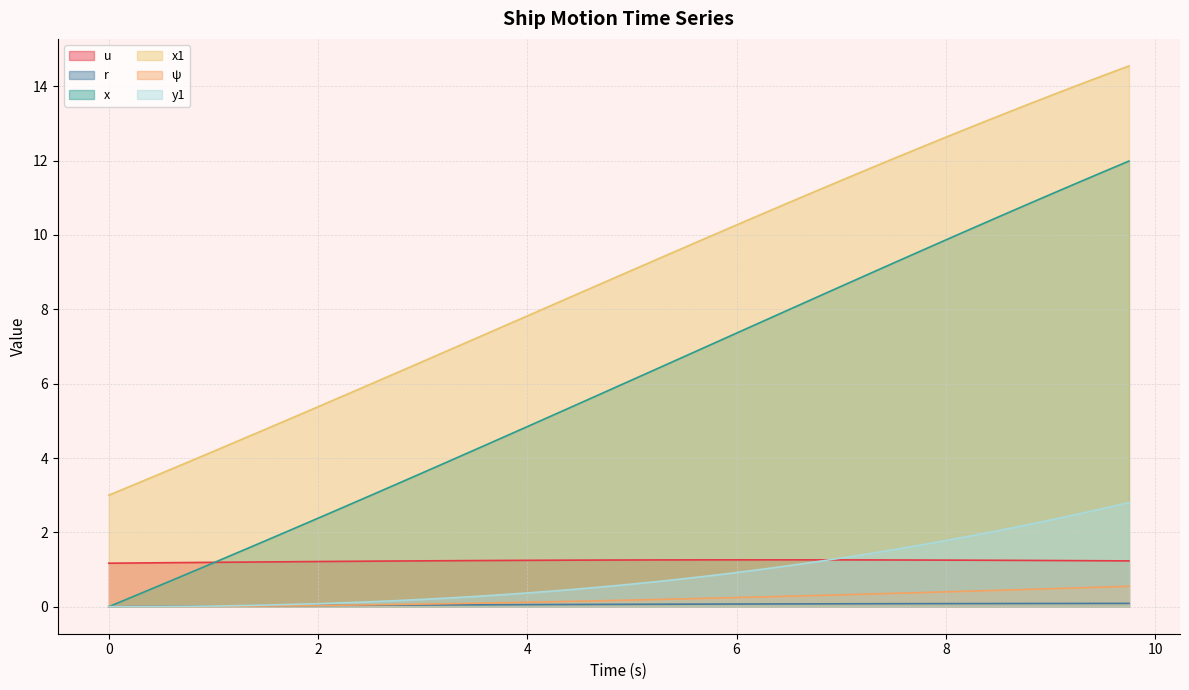

How many lines are shown in the chart?

6